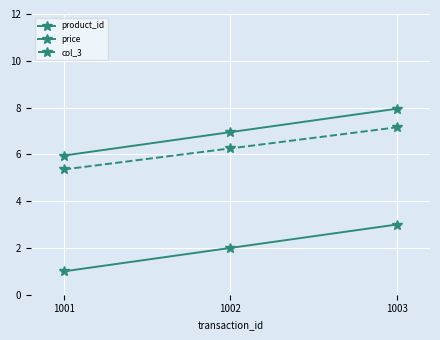

Rank the series by their maximum value, from highest to lowest.

price, col_3, product_id